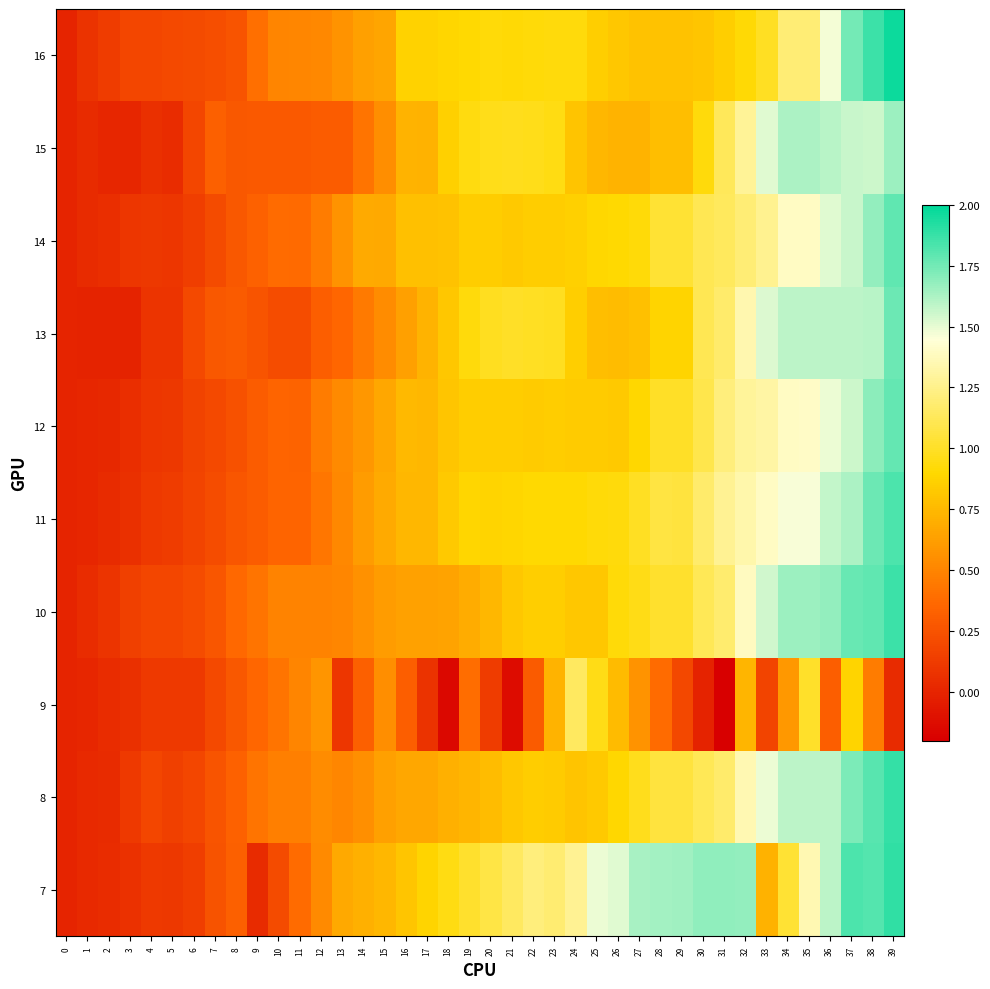

Reading right to left, list all the values displayed in this chart.

7: 39=1.9	38=1.8	37=1.8	36=1.6	35=1.4	34=1.0	33=0.7	32=1.7	31=1.7	30=1.7	29=1.6	28=1.6	27=1.6	26=1.5	25=1.5	24=1.3	23=1.2	22=1.2	21=1.1	20=1.1	19=1.0	18=0.9	17=0.9	16=0.8	15=0.7	14=0.7	13=0.7	12=0.5	11=0.4	10=0.2	9=0.0	8=0.3	7=0.3	6=0.1	5=0.1	4=0.1	3=0.1	2=0.0	1=0.0	0=0.0
8: 39=1.9	38=1.8	37=1.7	36=1.6	35=1.6	34=1.6	33=1.5	32=1.4	31=1.2	30=1.1	29=1.1	28=1.1	27=1.0	26=0.9	25=0.8	24=0.8	23=0.8	22=0.8	21=0.8	20=0.8	19=0.7	18=0.7	17=0.7	16=0.7	15=0.6	14=0.6	13=0.5	12=0.5	11=0.5	10=0.5	9=0.4	8=0.3	7=0.3	6=0.2	5=0.2	4=0.2	3=0.1	2=0.0	1=0.0	0=0.0
9: 39=0.0	38=0.5	37=0.9	36=0.3	35=1.0	34=0.6	33=0.2	32=0.7	31=-0.2	30=-0.0	29=0.2	28=0.4	27=0.6	26=0.8	25=1.0	24=1.1	23=0.7	22=0.3	21=-0.1	20=0.1	19=0.4	18=-0.2	17=0.1	16=0.3	15=0.5	14=0.3	13=0.1	12=0.6	11=0.5	10=0.4	9=0.4	8=0.3	7=0.2	6=0.1	5=0.1	4=0.1	3=0.1	2=0.0	1=0.0	0=0.0
10: 39=1.9	38=1.8	37=1.8	36=1.7	35=1.7	34=1.7	33=1.5	32=1.4	31=1.2	30=1.1	29=1.0	28=1.0	27=1.0	26=0.9	25=0.8	24=0.8	23=0.9	22=0.9	21=0.8	20=0.7	19=0.7	18=0.6	17=0.6	16=0.6	15=0.6	14=0.6	13=0.5	12=0.5	11=0.5	10=0.5	9=0.4	8=0.4	7=0.3	6=0.2	5=0.2	4=0.2	3=0.1	2=0.1	1=0.0	0=0.0
11: 39=1.8	38=1.8	37=1.6	36=1.6	35=1.5	34=1.5	33=1.4	32=1.3	31=1.3	30=1.2	29=1.1	28=1.1	27=1.0	26=0.9	25=0.9	24=0.9	23=0.9	22=0.9	21=0.9	20=0.9	19=0.9	18=0.8	17=0.7	16=0.7	15=0.7	14=0.6	13=0.5	12=0.4	11=0.3	10=0.3	9=0.3	8=0.3	7=0.2	6=0.2	5=0.1	4=0.1	3=0.1	2=0.0	1=0.0	0=0.0
12: 39=1.8	38=1.7	37=1.6	36=1.5	35=1.4	34=1.4	33=1.3	32=1.3	31=1.2	30=1.1	29=1.0	28=1.0	27=0.9	26=0.8	25=0.8	24=0.8	23=0.8	22=0.8	21=0.8	20=0.8	19=0.8	18=0.8	17=0.7	16=0.7	15=0.7	14=0.6	13=0.5	12=0.5	11=0.3	10=0.3	9=0.3	8=0.2	7=0.2	6=0.2	5=0.1	4=0.1	3=0.1	2=0.0	1=0.0	0=0.0
13: 39=1.8	38=1.6	37=1.6	36=1.6	35=1.6	34=1.6	33=1.5	32=1.3	31=1.2	30=1.1	29=0.9	28=0.9	27=0.8	26=0.8	25=0.8	24=0.9	23=1.0	22=1.0	21=1.0	20=1.0	19=0.9	18=0.8	17=0.7	16=0.6	15=0.5	14=0.4	13=0.4	12=0.3	11=0.2	10=0.2	9=0.3	8=0.3	7=0.3	6=0.2	5=0.1	4=0.1	3=-0.0	2=-0.0	1=-0.0	0=0.0
14: 39=1.8	38=1.7	37=1.6	36=1.5	35=1.4	34=1.4	33=1.3	32=1.2	31=1.1	30=1.1	29=1.0	28=1.0	27=0.9	26=0.9	25=0.9	24=0.9	23=0.8	22=0.8	21=0.8	20=0.8	19=0.8	18=0.8	17=0.8	16=0.8	15=0.7	14=0.7	13=0.6	12=0.5	11=0.4	10=0.4	9=0.3	8=0.3	7=0.2	6=0.1	5=0.1	4=0.1	3=0.1	2=0.1	1=0.0	0=0.0
15: 39=1.7	38=1.6	37=1.6	36=1.6	35=1.6	34=1.6	33=1.5	32=1.3	31=1.1	30=0.9	29=0.8	28=0.8	27=0.7	26=0.7	25=0.7	24=0.8	23=0.9	22=1.0	21=1.0	20=1.0	19=0.9	18=0.9	17=0.7	16=0.7	15=0.5	14=0.4	13=0.3	12=0.3	11=0.3	10=0.3	9=0.3	8=0.3	7=0.3	6=0.2	5=0.0	4=0.1	3=0.0	2=0.0	1=0.0	0=0.0
16: 39=2.0	38=1.9	37=1.7	36=1.5	35=1.2	34=1.2	33=1.0	32=0.9	31=0.9	30=0.8	29=0.8	28=0.8	27=0.8	26=0.8	25=0.9	24=0.9	23=0.9	22=0.9	21=0.9	20=0.9	19=0.9	18=0.9	17=0.9	16=0.9	15=0.7	14=0.6	13=0.6	12=0.5	11=0.5	10=0.5	9=0.4	8=0.3	7=0.2	6=0.2	5=0.2	4=0.2	3=0.2	2=0.1	1=0.1	0=0.0